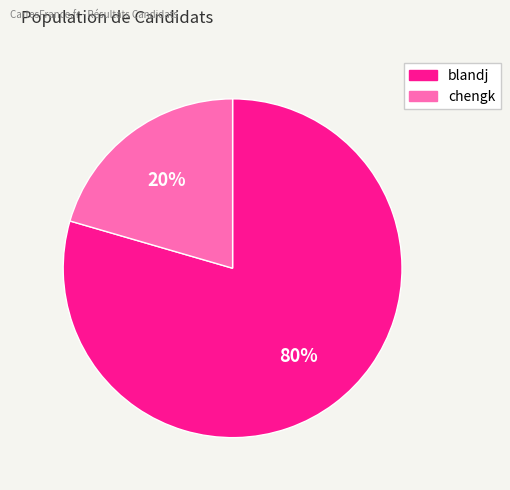

Is there any slice that represents more than half of the pie?

Yes